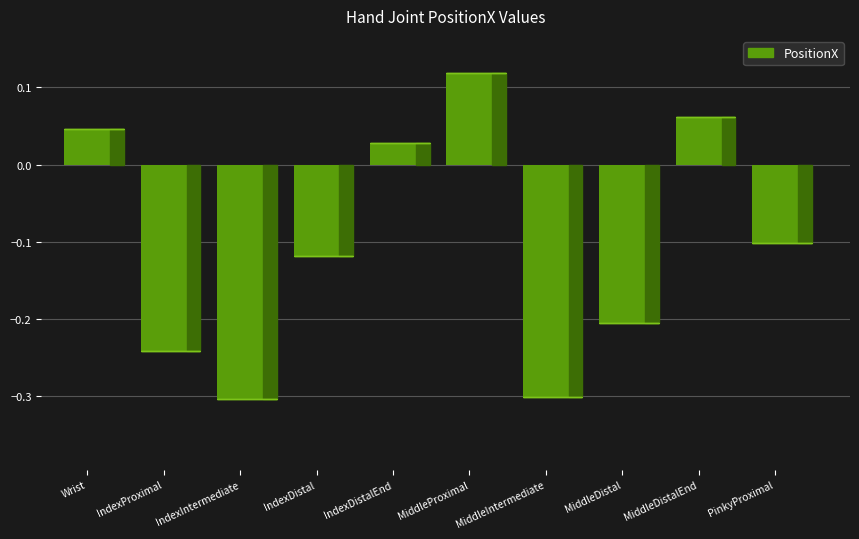

What is the sum of the values at MiddleDistalEnd and Wrist?

0.1